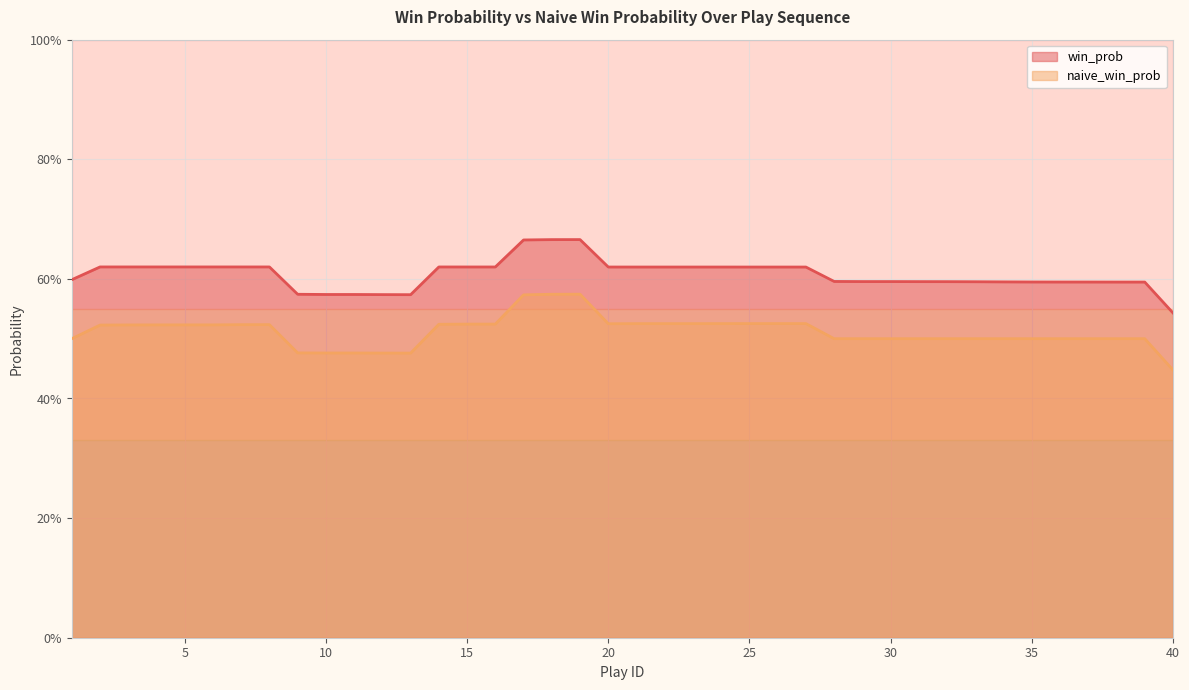

At which category is the sum across all series the highest?

19